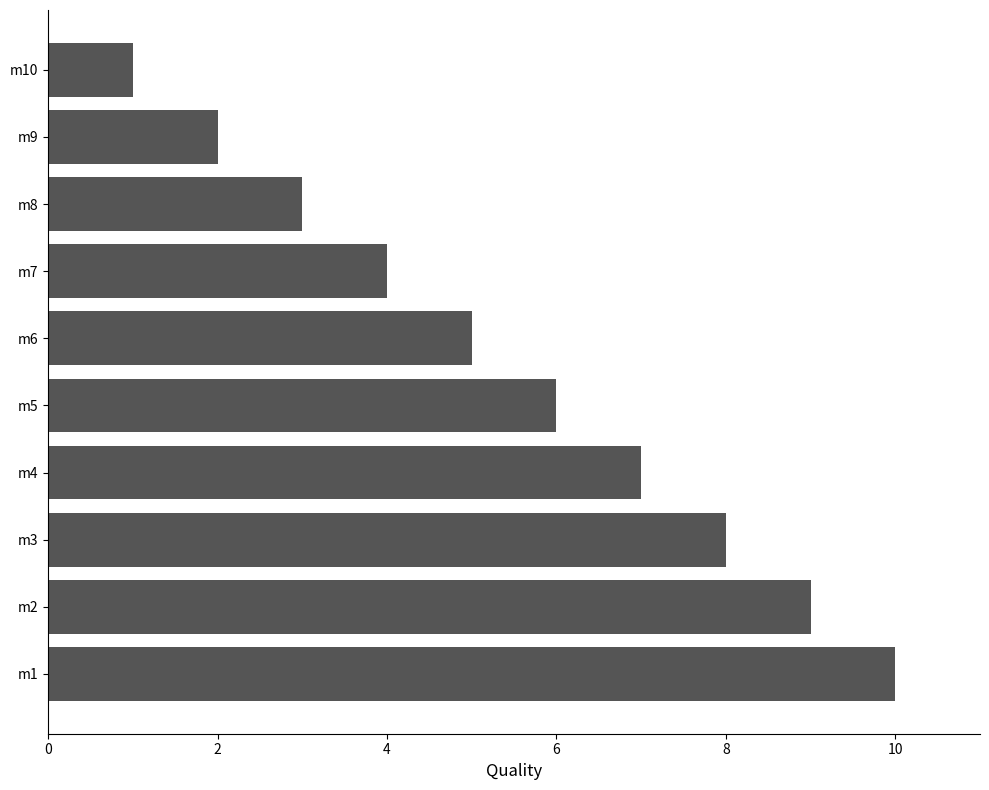

Where is the data nearest to the value 5?

m6